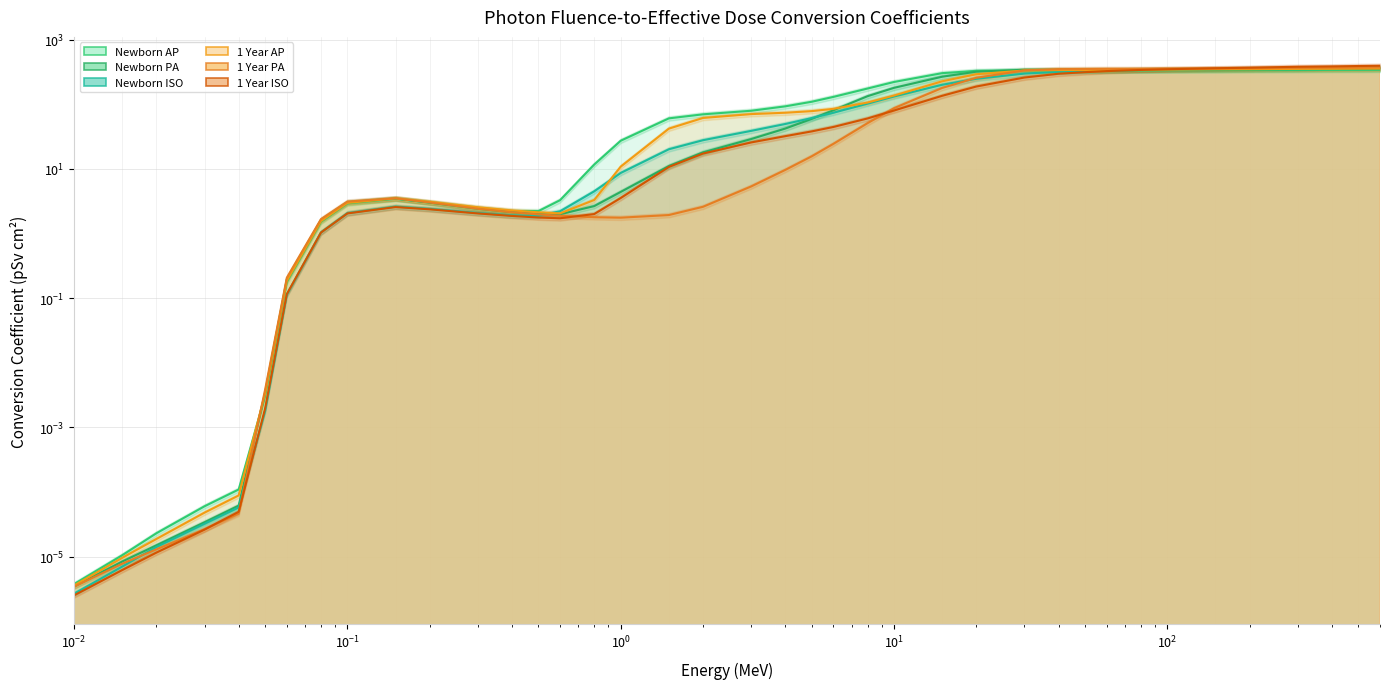

What is the value of the 1 Year AP point at the 34th from the left?

346.2